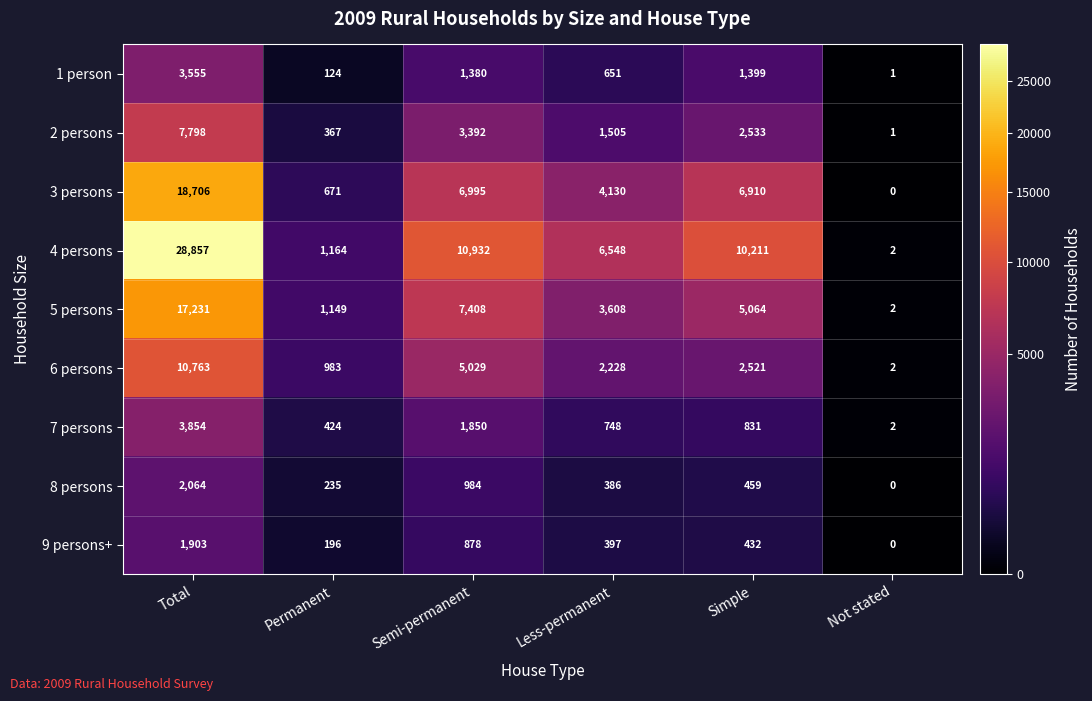

Which category has the highest value in the 6 persons series?

Total